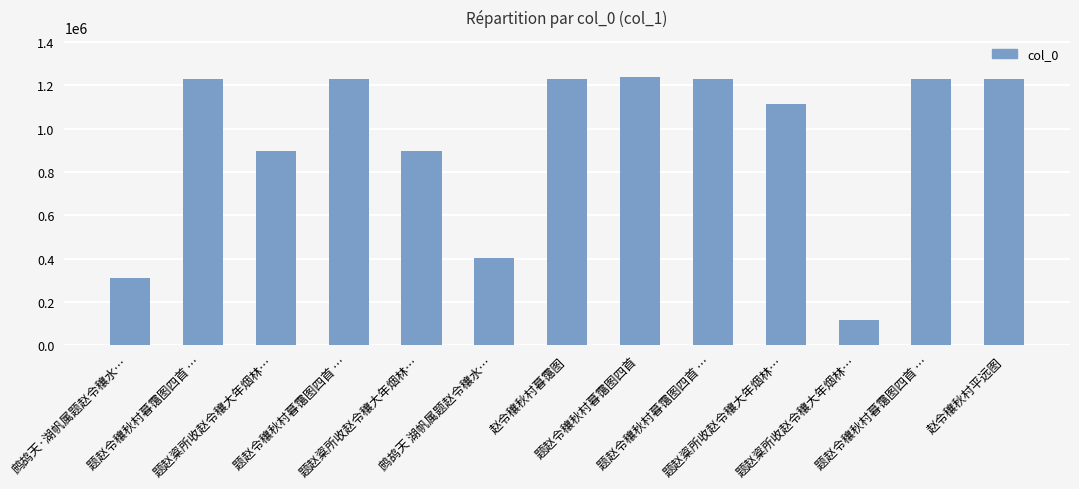

Between 赵令穰秋村暮霭图 and 赵令穰秋村平远图, which is larger?

赵令穰秋村暮霭图